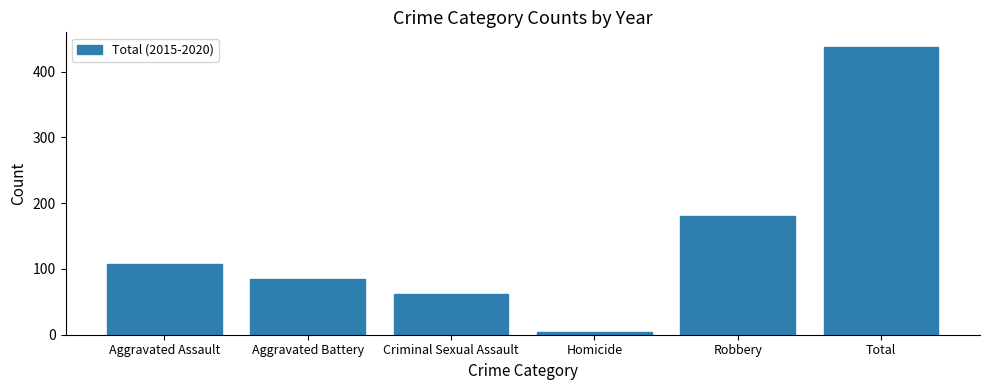

How many data points are less than 108?

3